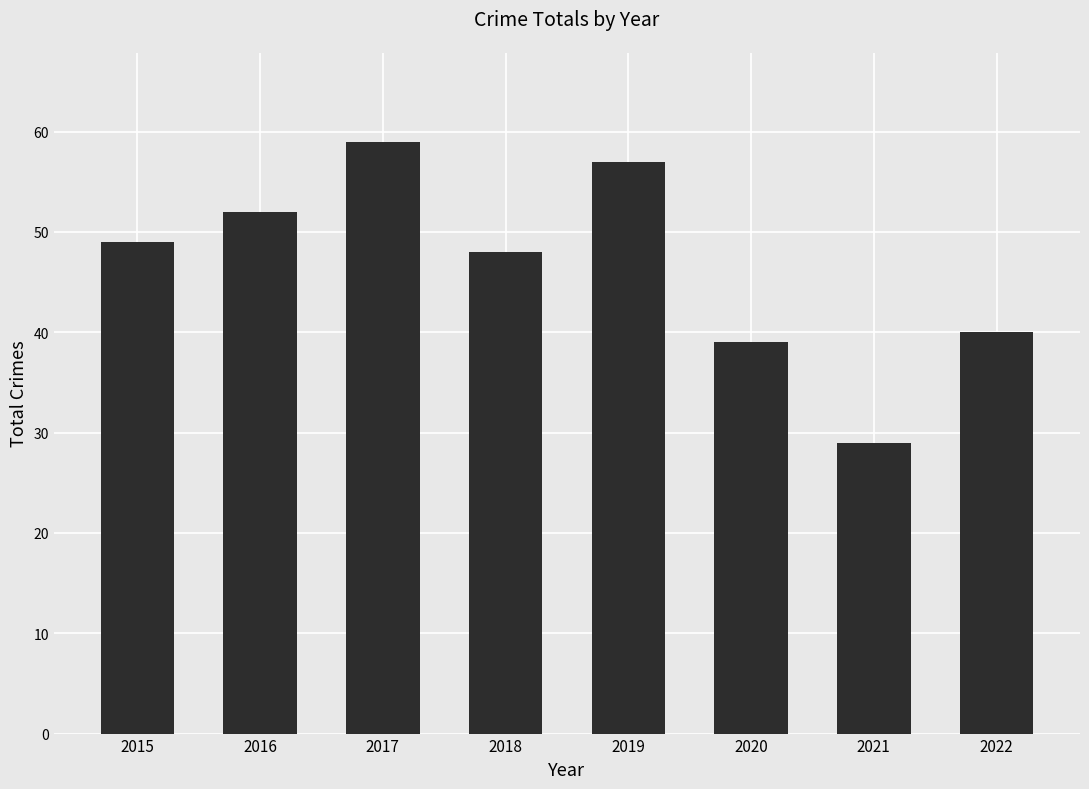

Read the value at 2020, to the nearest 10.

40